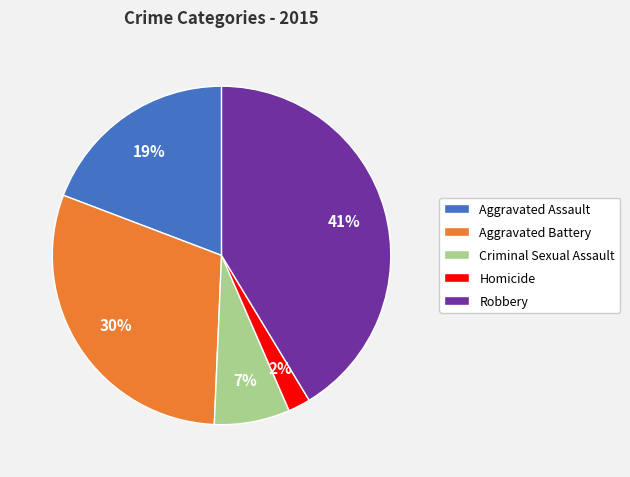

Count the number of slices in the pie.

5